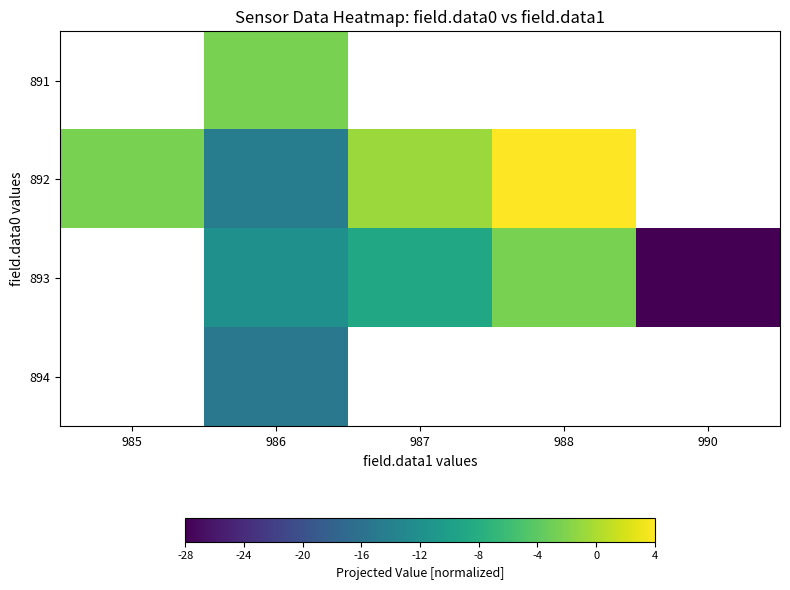

How many negative values does the 892 series have?

3